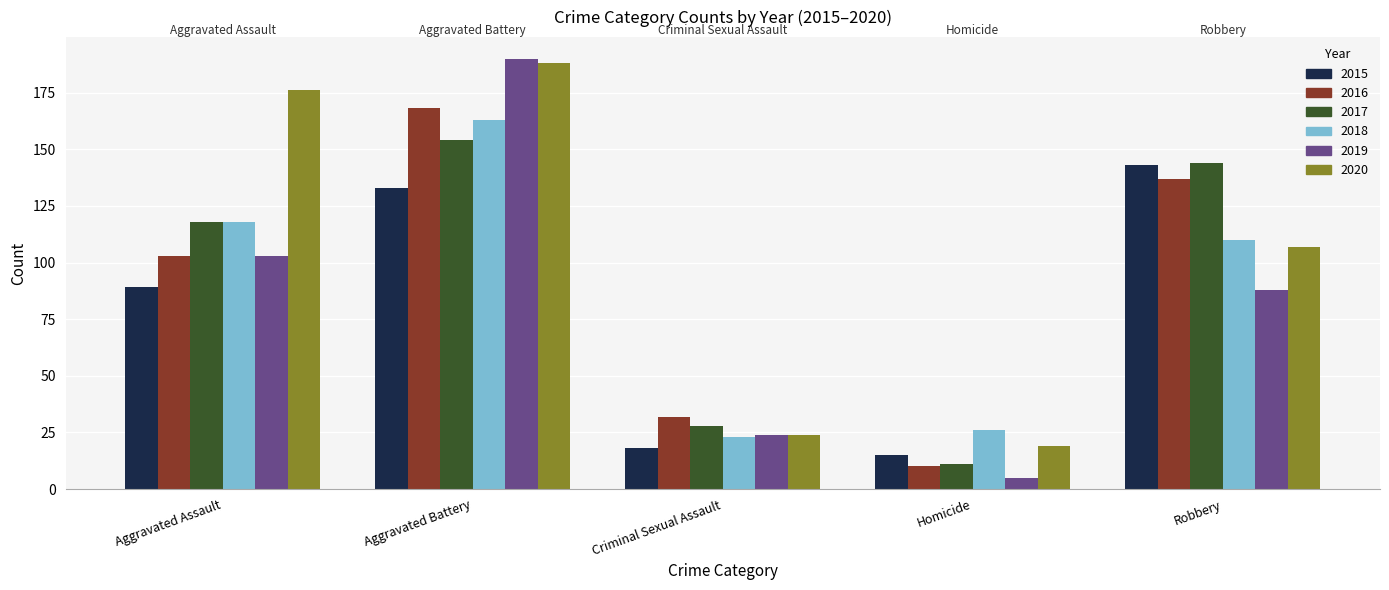

Reading left to right, extract all data points from this chart.

2015: 89	133	18	15	143
2016: 103	168	32	10	137
2017: 118	154	28	11	144
2018: 118	163	23	26	110
2019: 103	190	24	5	88
2020: 176	188	24	19	107